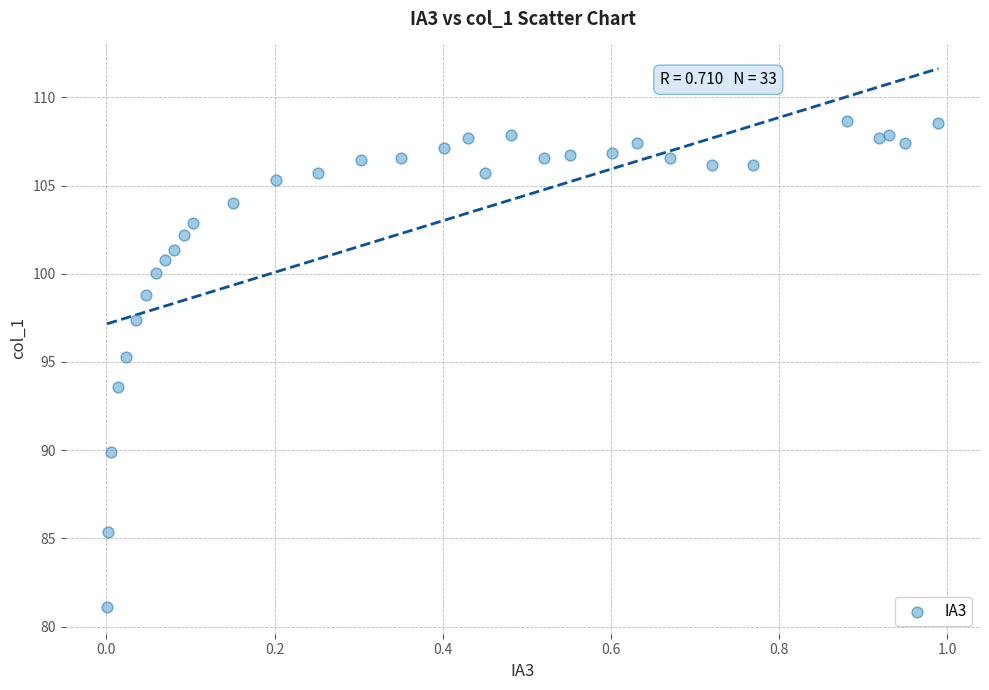

What Y value in the scatter plot is closest to 94?

93.6